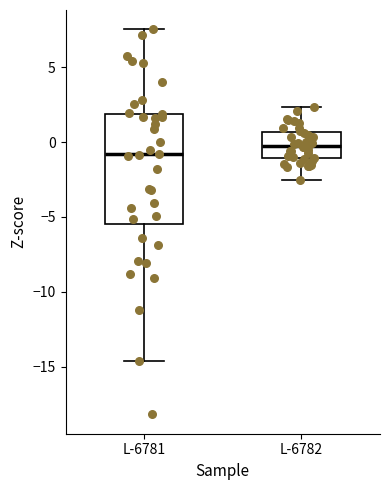

Comparing the boxes themselves (not the whiskers), which one is the tallest?

L-6781